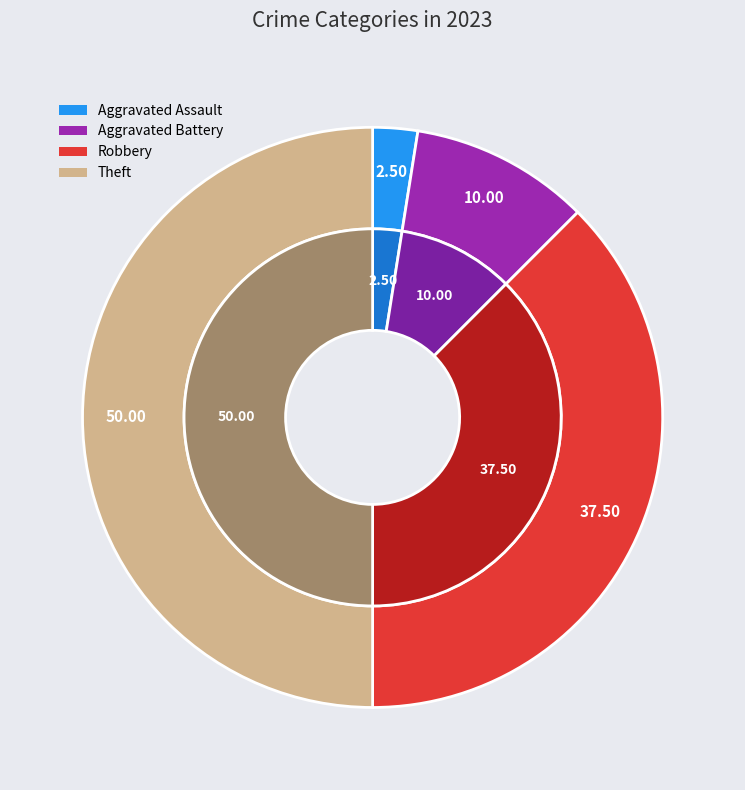

True or false: Aggravated Assault accounts for 2% of the total.

True